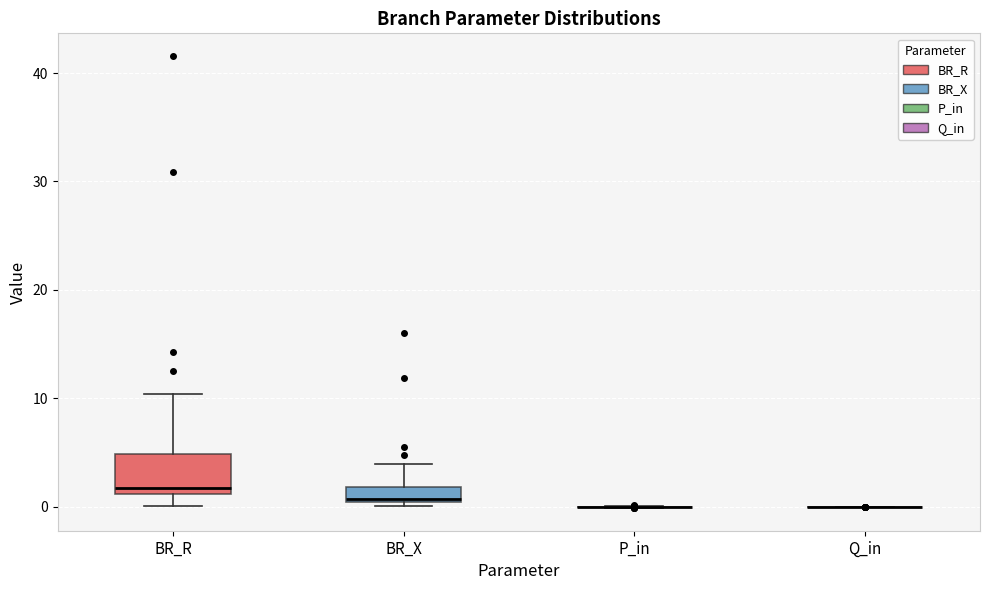

Comparing the boxes themselves (not the whiskers), which one is the tallest?

BR_R